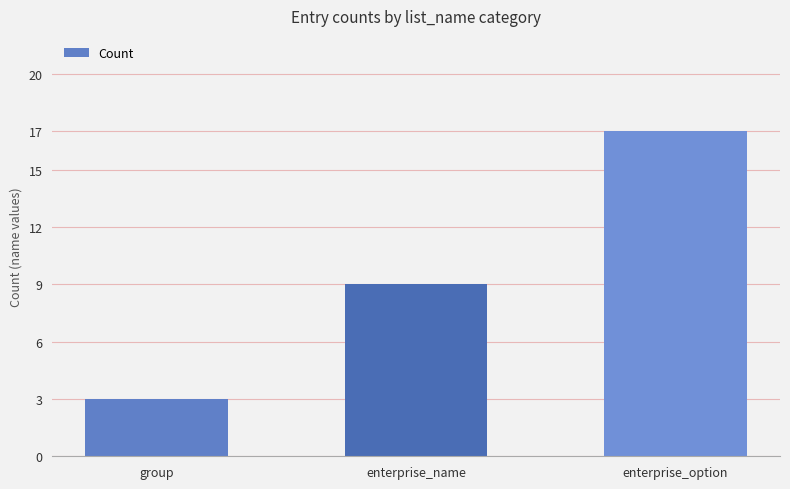

Rank the categories by value from highest to lowest.

enterprise_option, enterprise_name, group